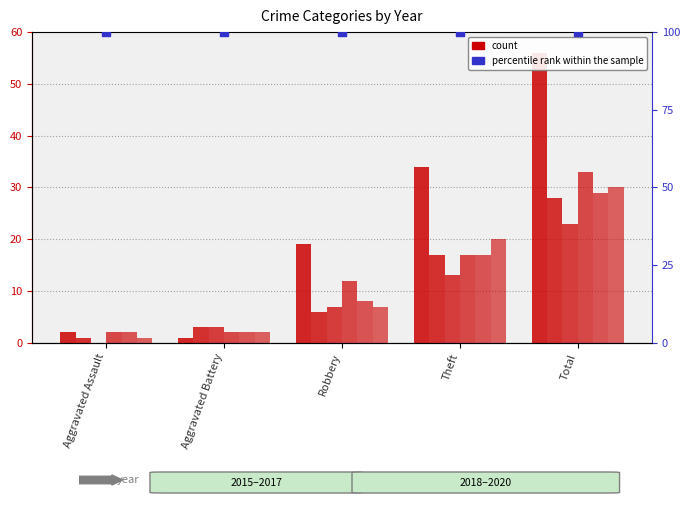

At which category is the sum across all series the highest?

Total